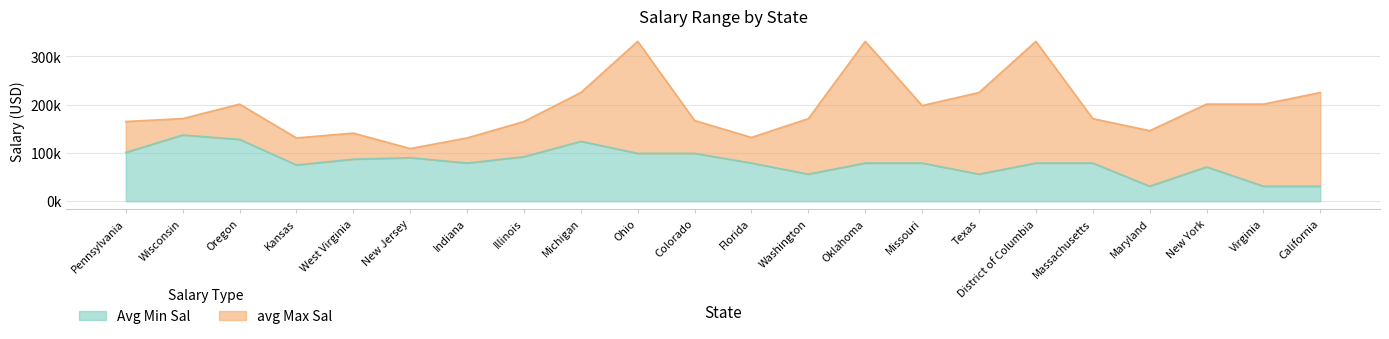

What are all the series names shown in the legend?

Avg Min Sal, avg Max Sal